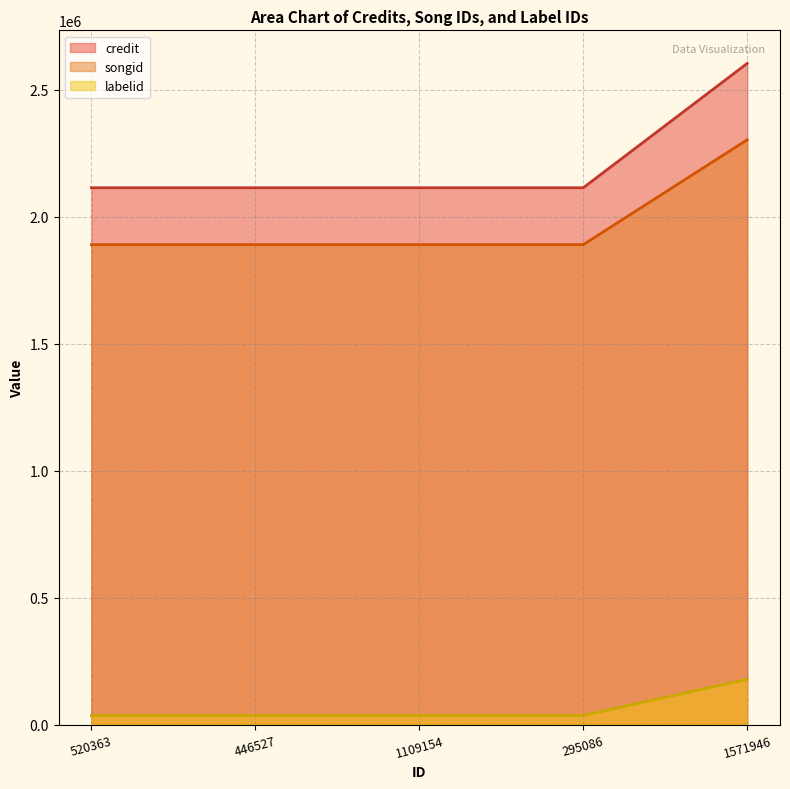

True or false: labelid and songid intersect in this chart.

False